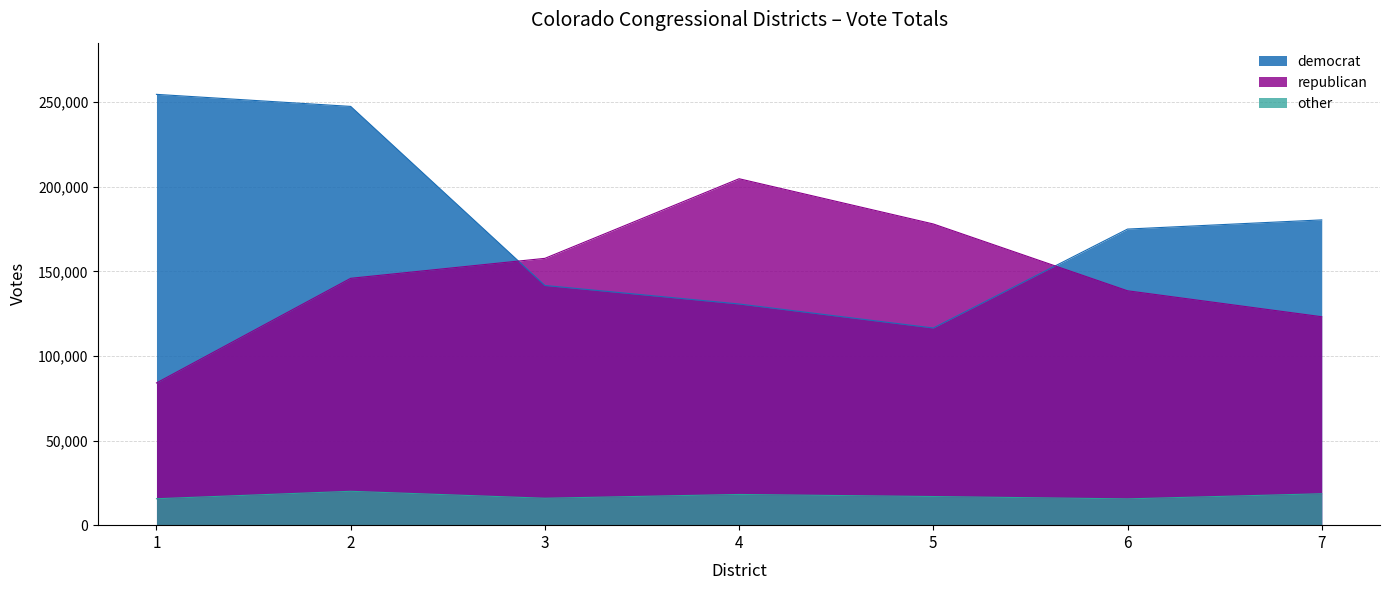

Rank the series at 5 from highest to lowest value.

republican, democrat, other